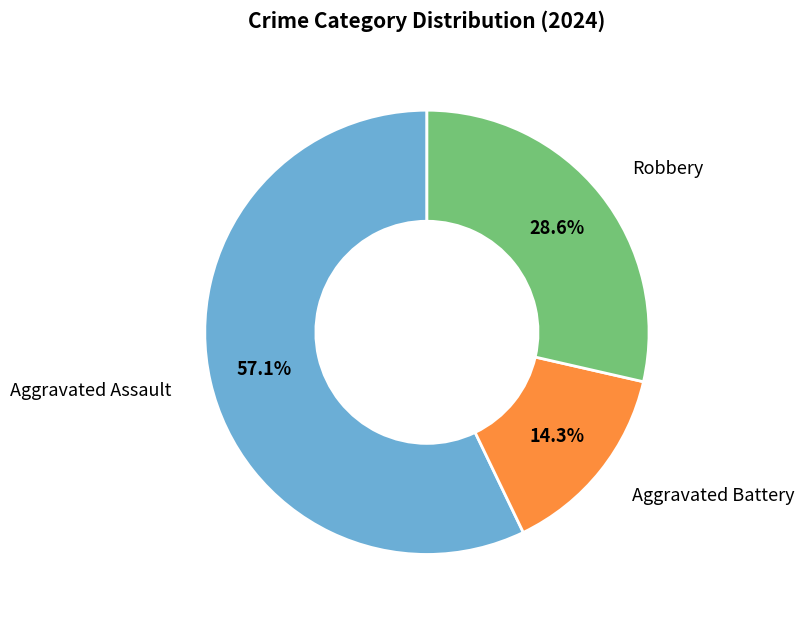

Is there any slice that represents more than half of the pie?

Yes